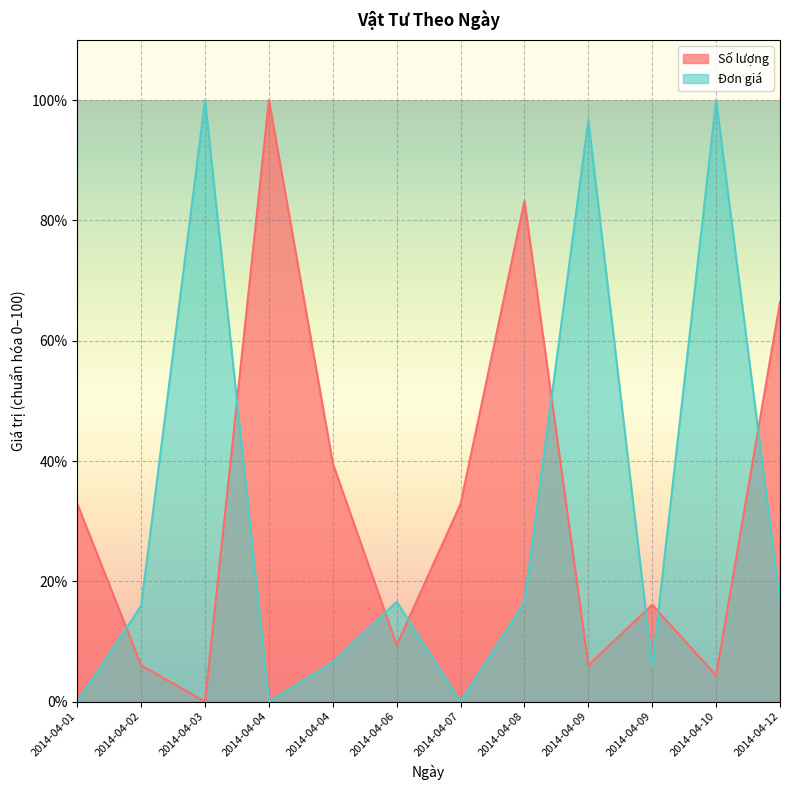

Is the value of Đơn giá at 2014-04-12 greater than the value of Số lượng at 2014-04-08?

No